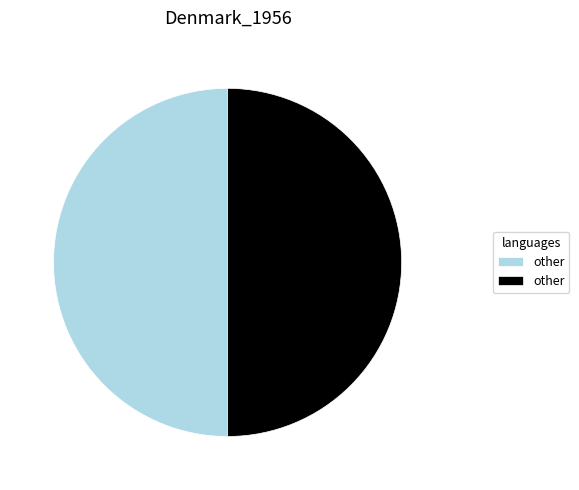

Count the number of slices in the pie.

2